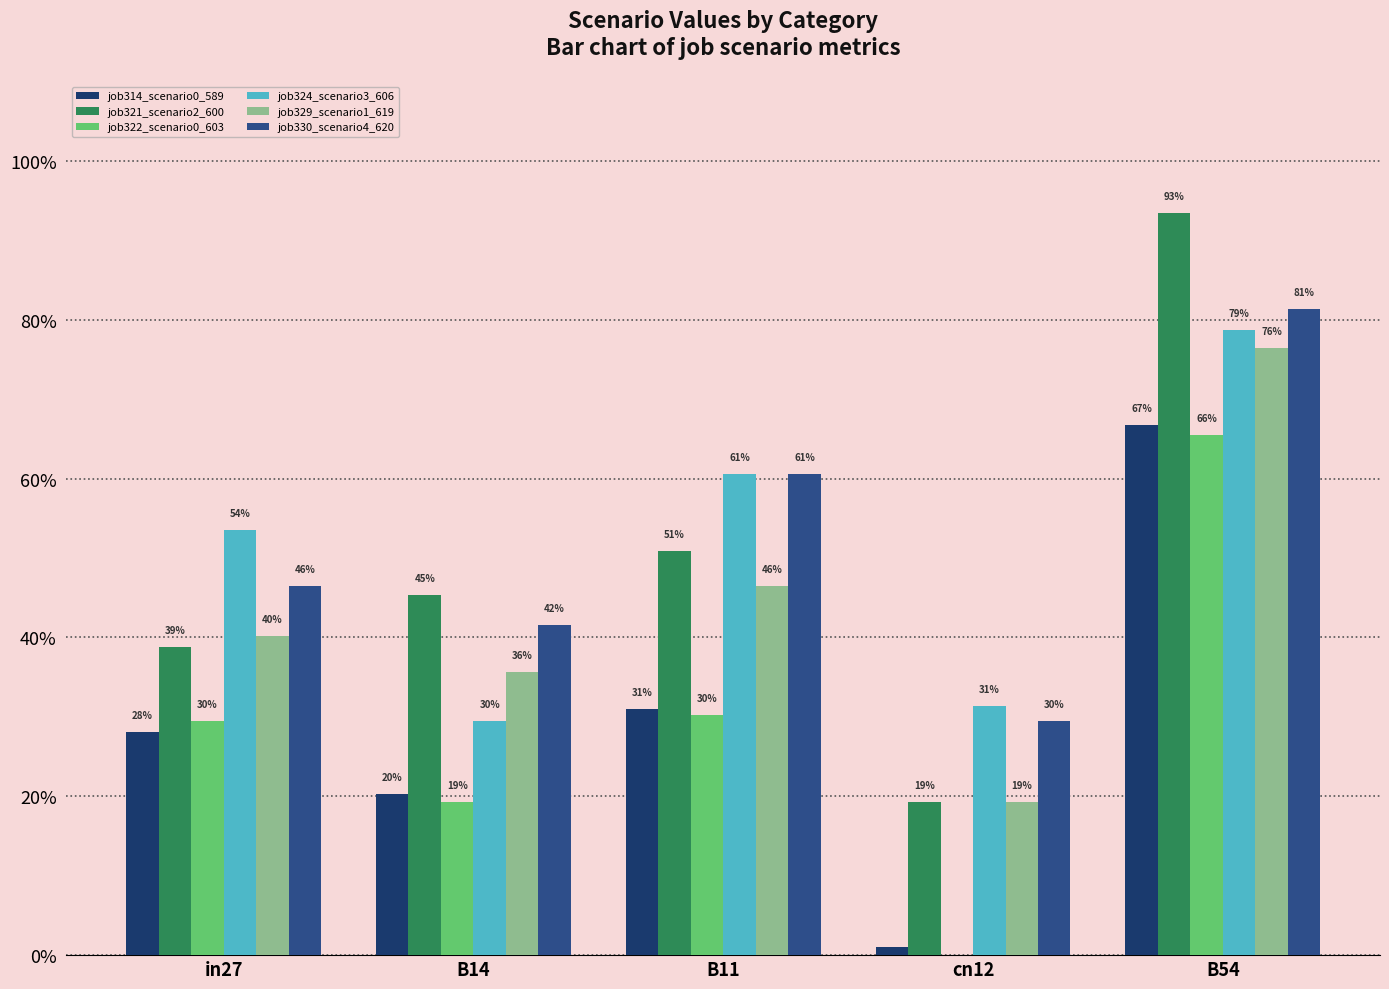

Which series changed the most between B14 and B54?

job324_scenario3_606